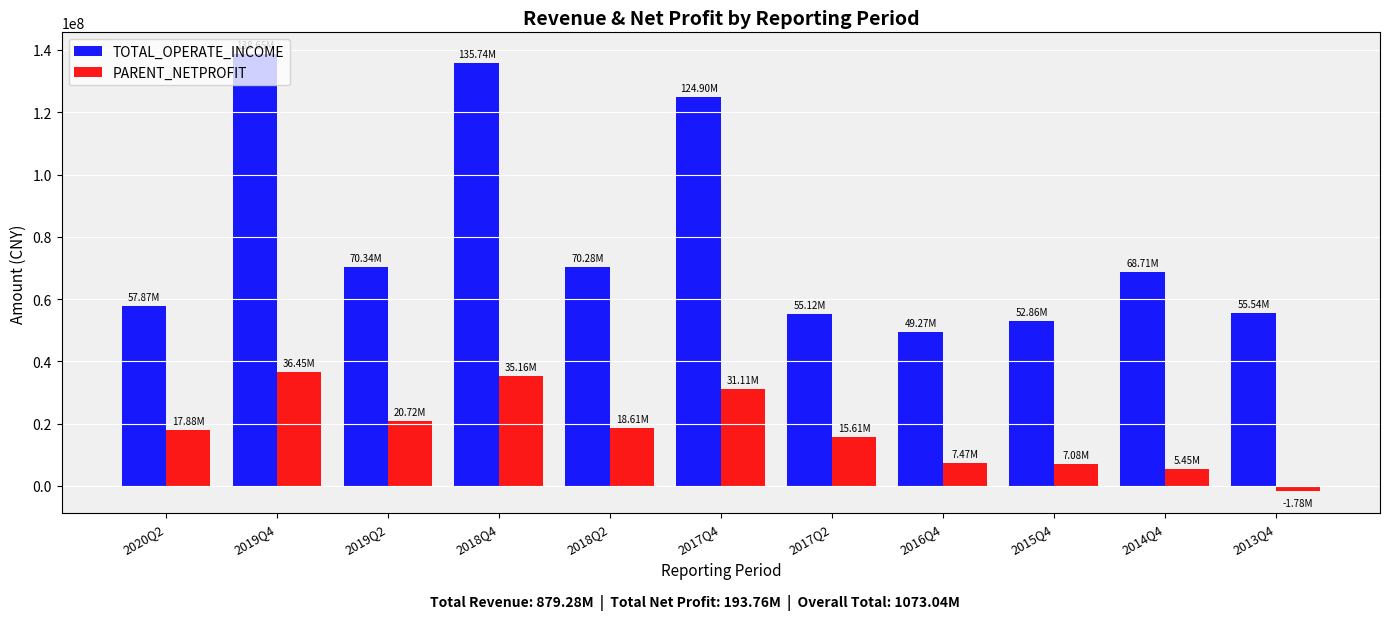

Which series has the largest total across all categories?

TOTAL_OPERATE_INCOME